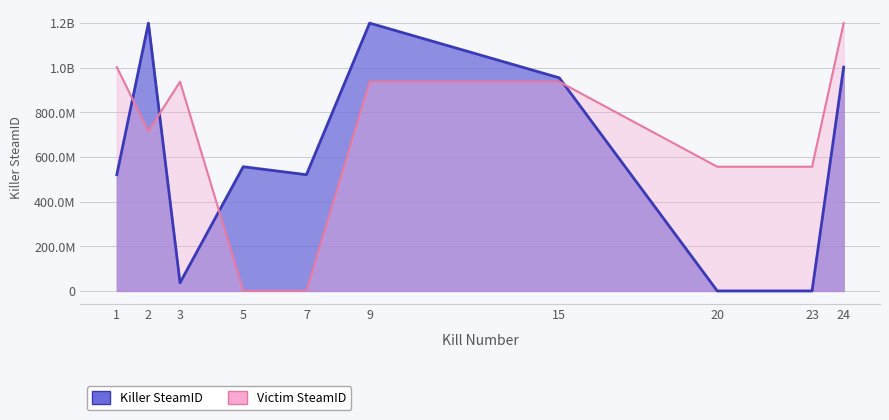

Which label corresponds to the smallest value in the chart?

20